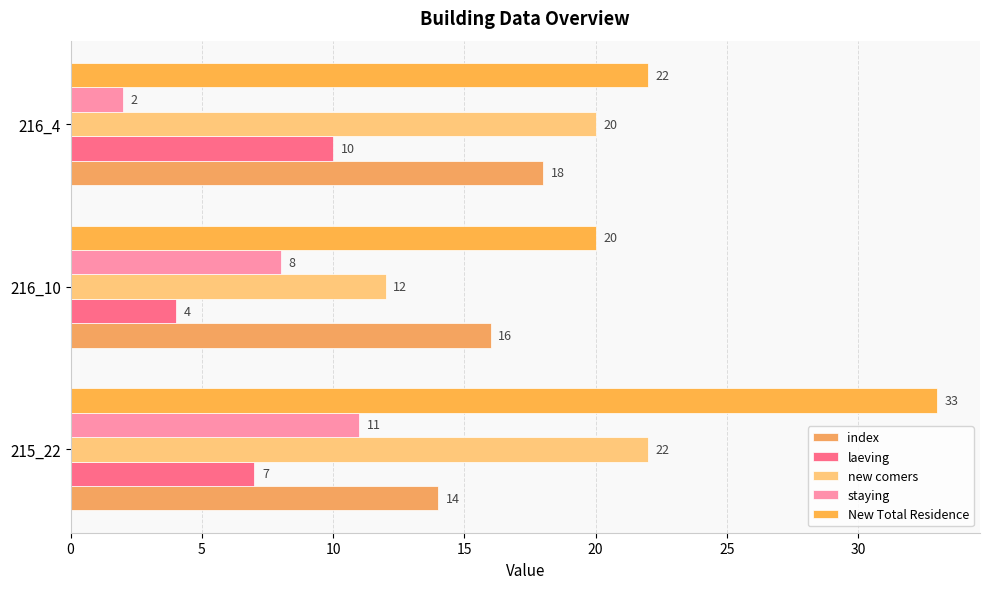

What are all the series names shown in the legend?

index, laeving, new comers, staying, New Total Residence